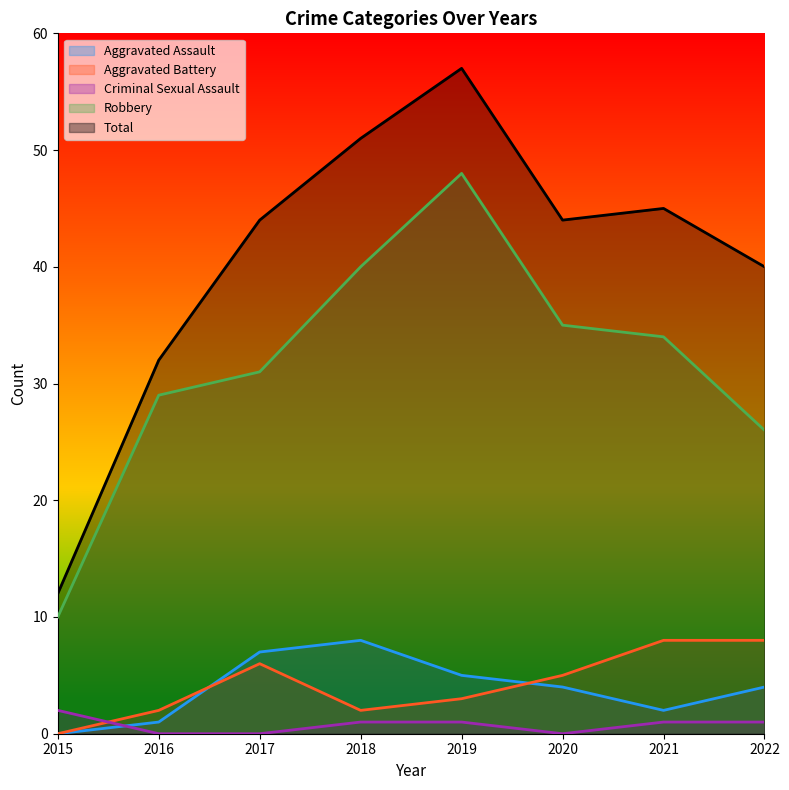

Which has a higher value, 2021 or 2022?

2022